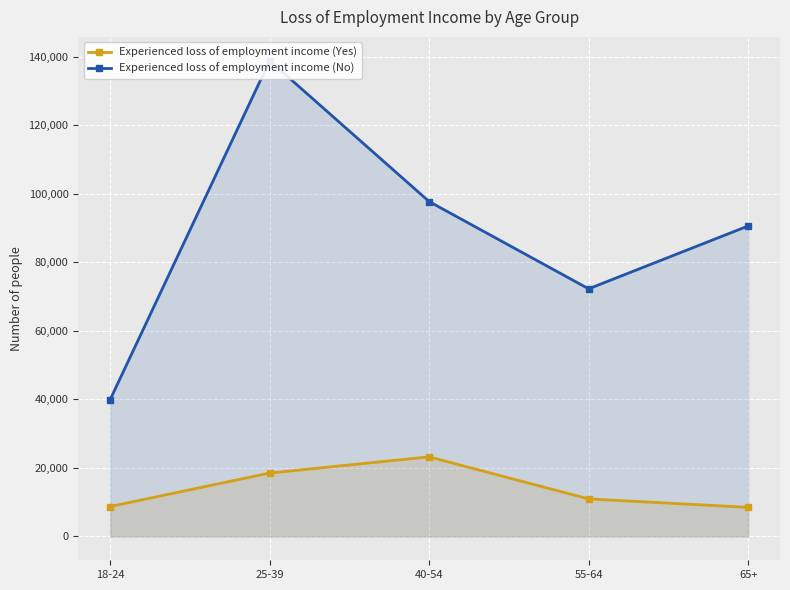

Which series has the largest range (max minus min)?

Experienced loss of employment income (No)